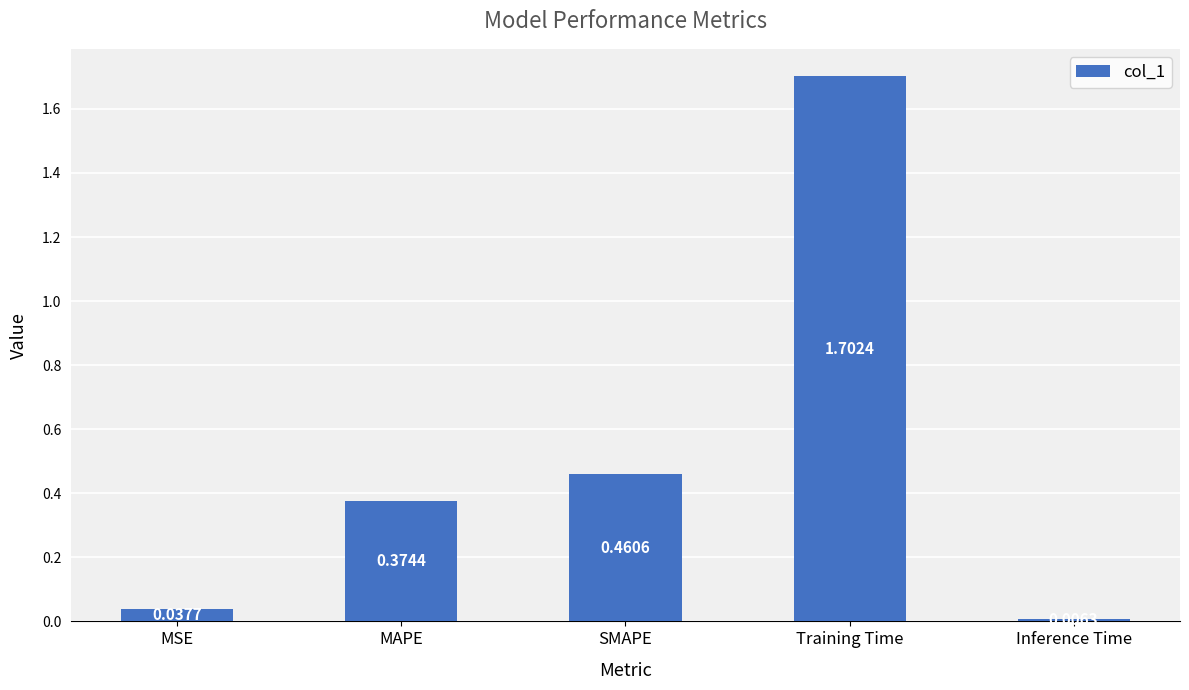

Which label corresponds to the largest value in the chart?

Training Time